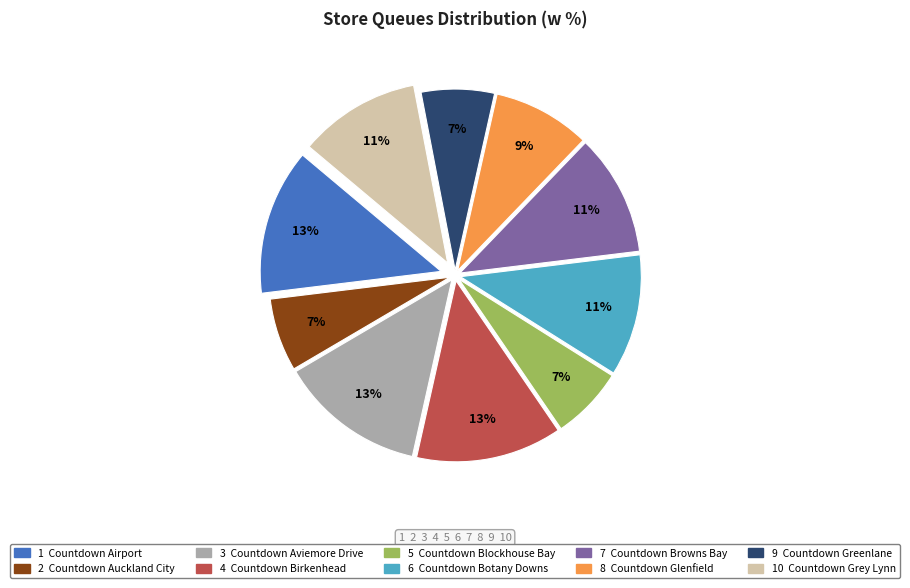

Is there any slice that represents more than half of the pie?

No